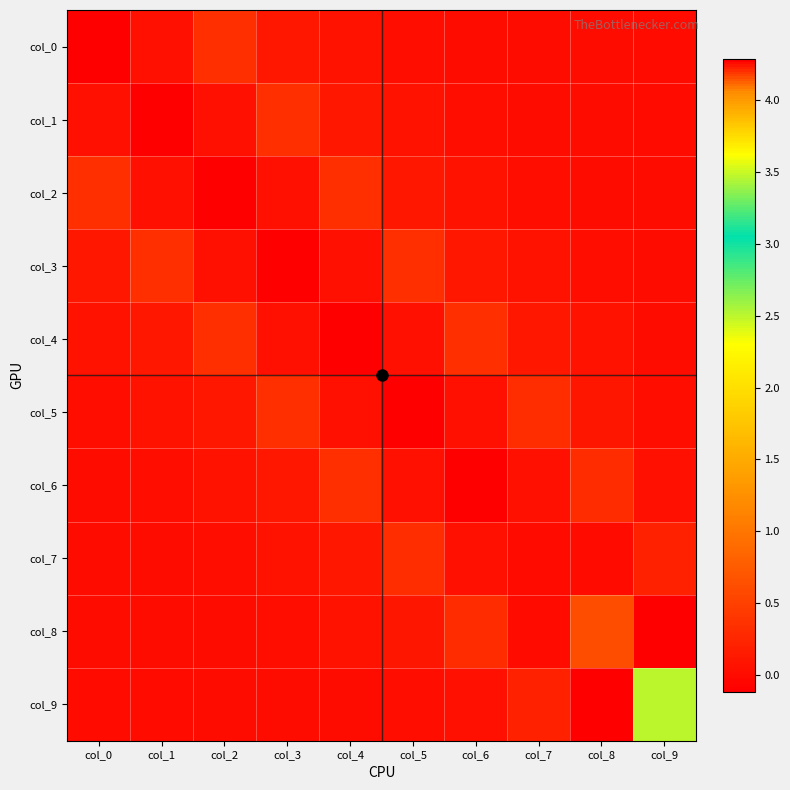

Reading right to left, extract all data points from this chart.

col_0: col_9=0.0	col_8=0.0	col_7=0.0	col_6=0.0	col_5=0.0	col_4=0.1	col_3=0.1	col_2=0.3	col_1=0.1	col_0=4.3
col_1: col_9=0.0	col_8=0.0	col_7=0.0	col_6=0.0	col_5=0.1	col_4=0.1	col_3=0.3	col_2=0.1	col_1=4.3	col_0=0.1
col_2: col_9=0.0	col_8=0.0	col_7=0.0	col_6=0.1	col_5=0.1	col_4=0.3	col_3=0.1	col_2=4.3	col_1=0.1	col_0=0.3
col_3: col_9=0.0	col_8=0.0	col_7=0.1	col_6=0.1	col_5=0.3	col_4=0.1	col_3=4.3	col_2=0.1	col_1=0.3	col_0=0.1
col_4: col_9=0.0	col_8=0.1	col_7=0.1	col_6=0.3	col_5=0.1	col_4=4.3	col_3=0.1	col_2=0.3	col_1=0.1	col_0=0.1
col_5: col_9=0.0	col_8=0.1	col_7=0.3	col_6=0.0	col_5=4.3	col_4=0.1	col_3=0.3	col_2=0.1	col_1=0.1	col_0=0.0
col_6: col_9=0.1	col_8=0.3	col_7=0.0	col_6=4.3	col_5=0.0	col_4=0.3	col_3=0.1	col_2=0.1	col_1=0.0	col_0=0.0
col_7: col_9=0.2	col_8=-0.0	col_7=4.3	col_6=0.0	col_5=0.3	col_4=0.1	col_3=0.1	col_2=0.0	col_1=0.0	col_0=0.0
col_8: col_9=-0.1	col_8=4.2	col_7=-0.0	col_6=0.3	col_5=0.1	col_4=0.1	col_3=0.0	col_2=0.0	col_1=0.0	col_0=0.0
col_9: col_9=3.5	col_8=-0.1	col_7=0.2	col_6=0.1	col_5=0.0	col_4=0.0	col_3=0.0	col_2=0.0	col_1=0.0	col_0=0.0